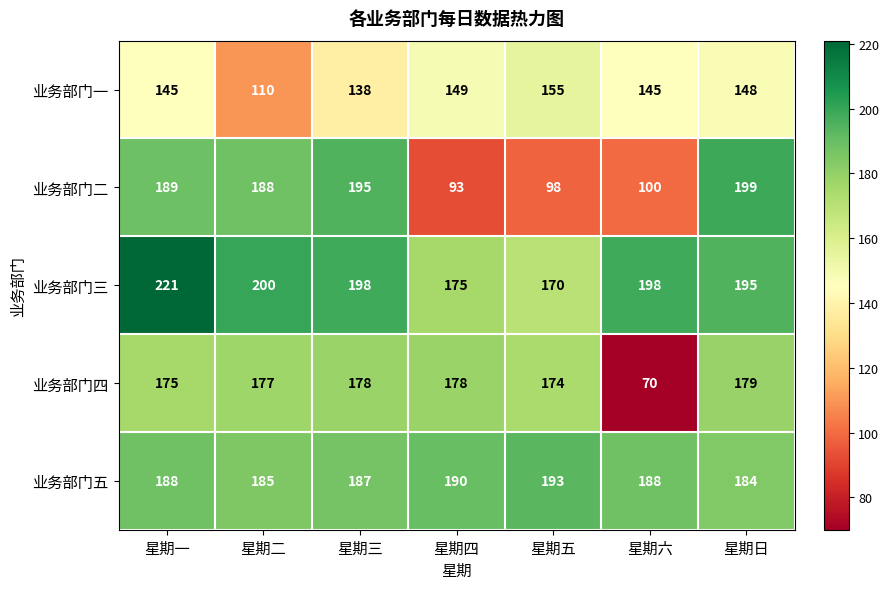

What is the total value across all series at 星期二?

860